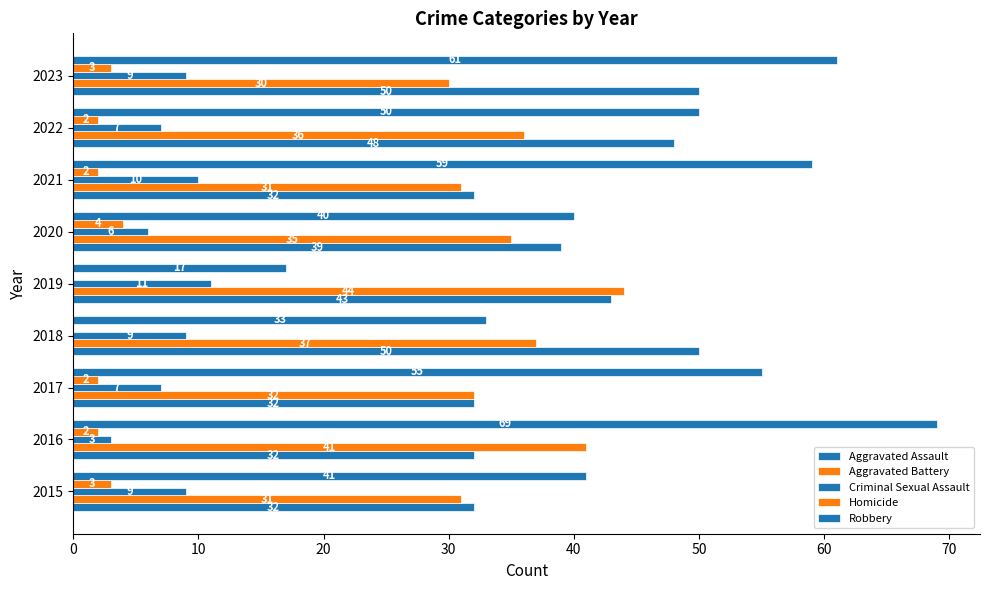

What is the sum of all Aggravated Battery values?

317